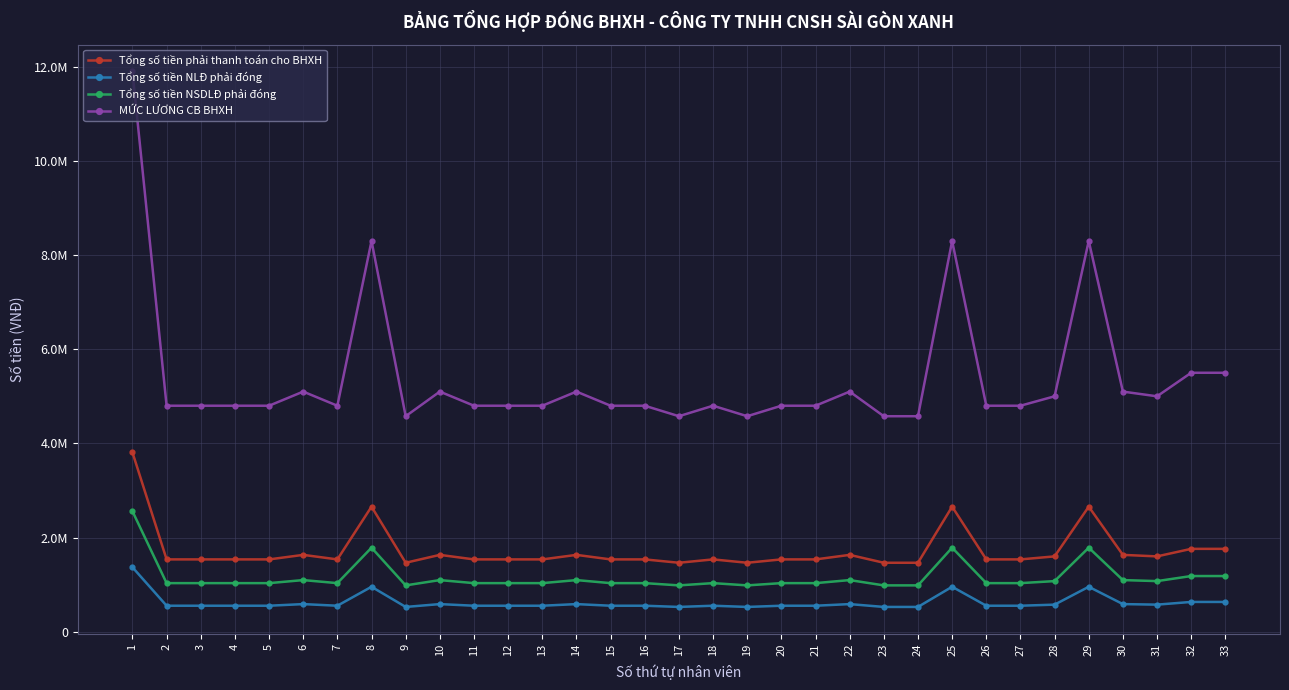

Where does the Tổng số tiền phải thanh toán cho BHXH series first go above 1536000?

1